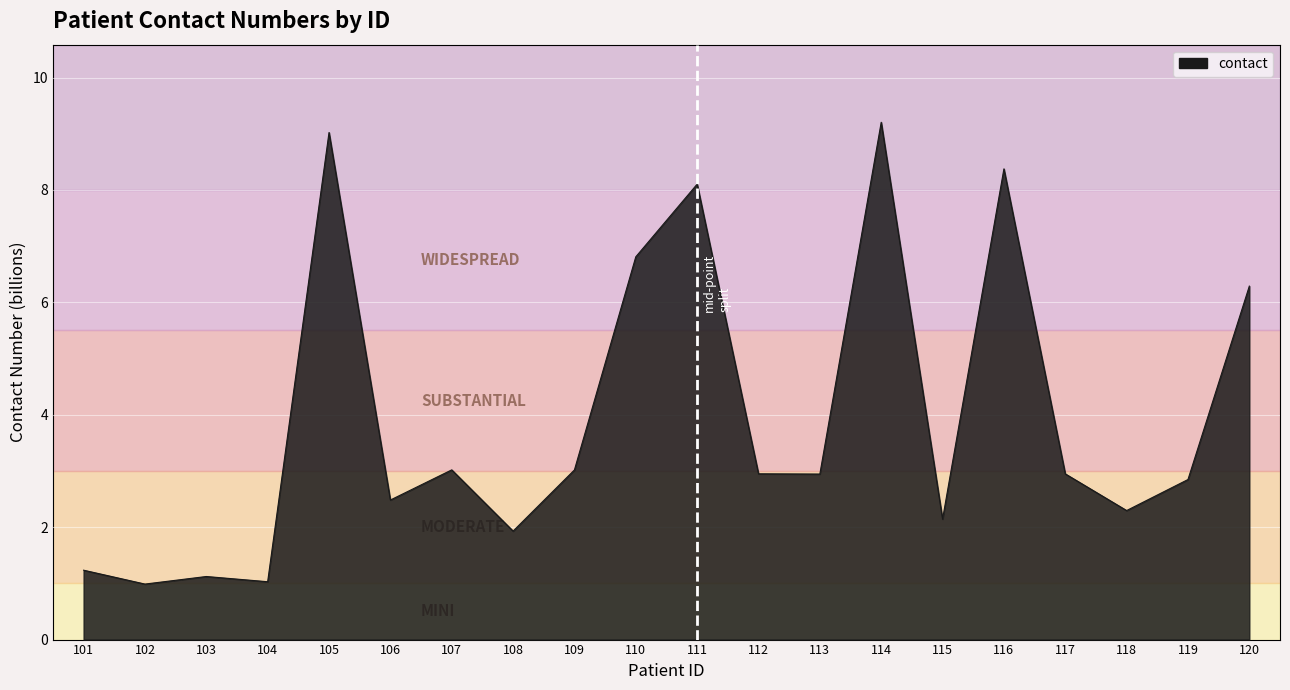

The chart shows a value of 3.0 at 107. True or false?

True